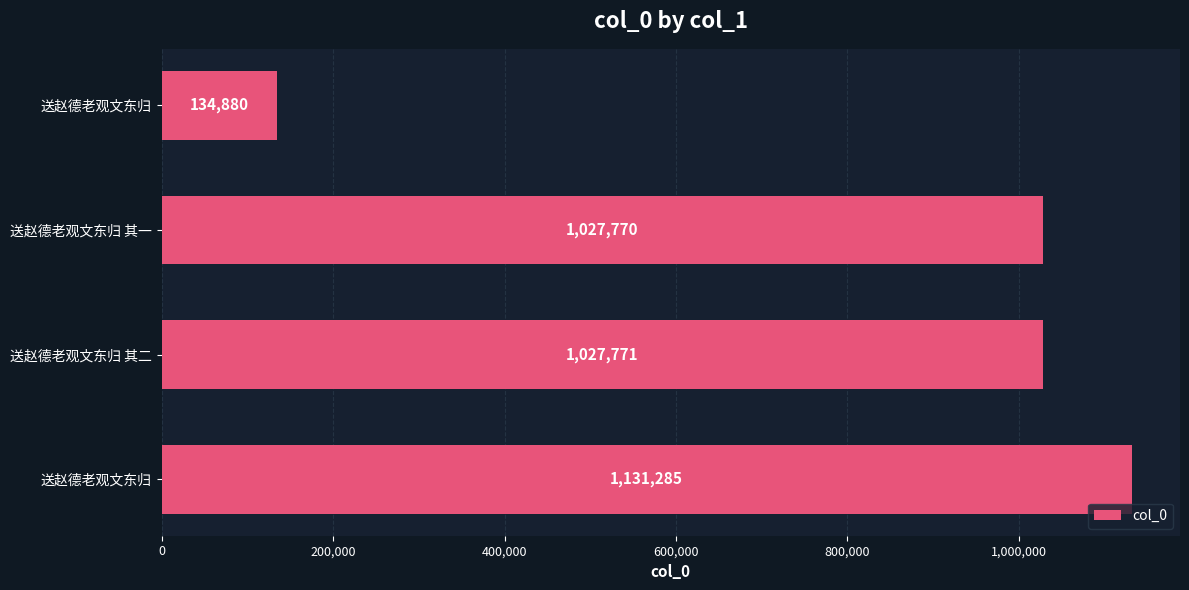

How many distinct data groups are displayed?

1